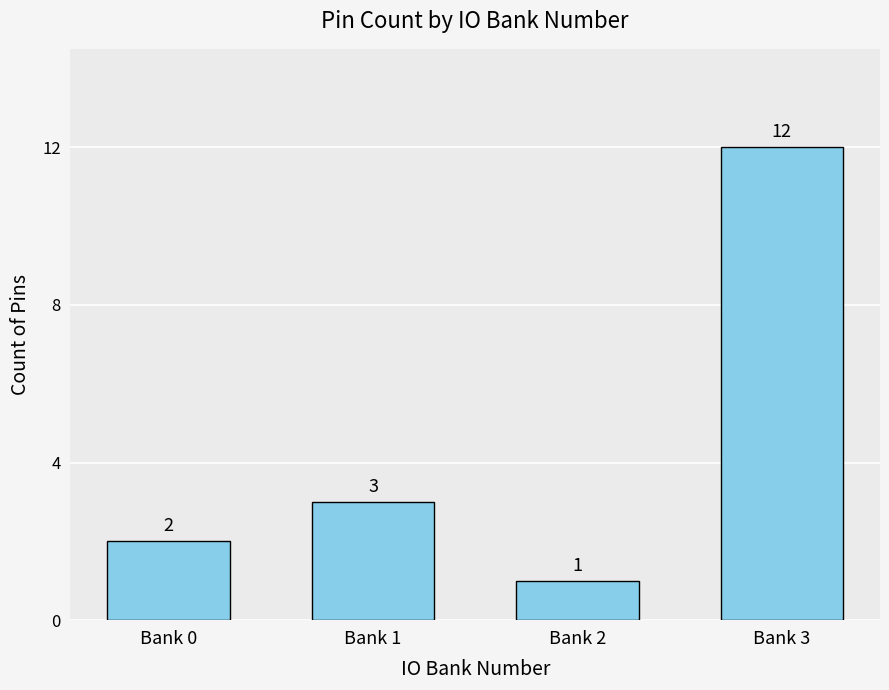

Are the bars grouped side by side (vs. stacked)?

No